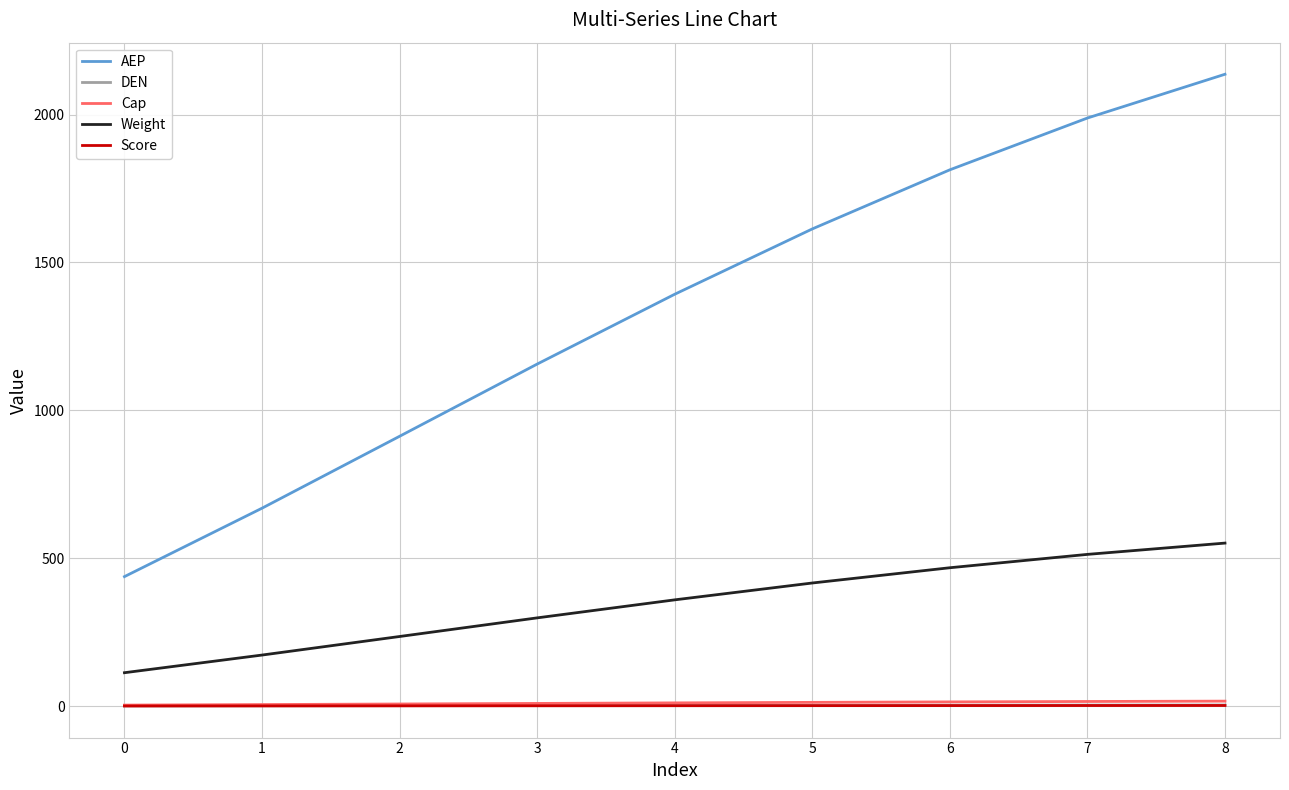

Count the number of categories in the chart.

9